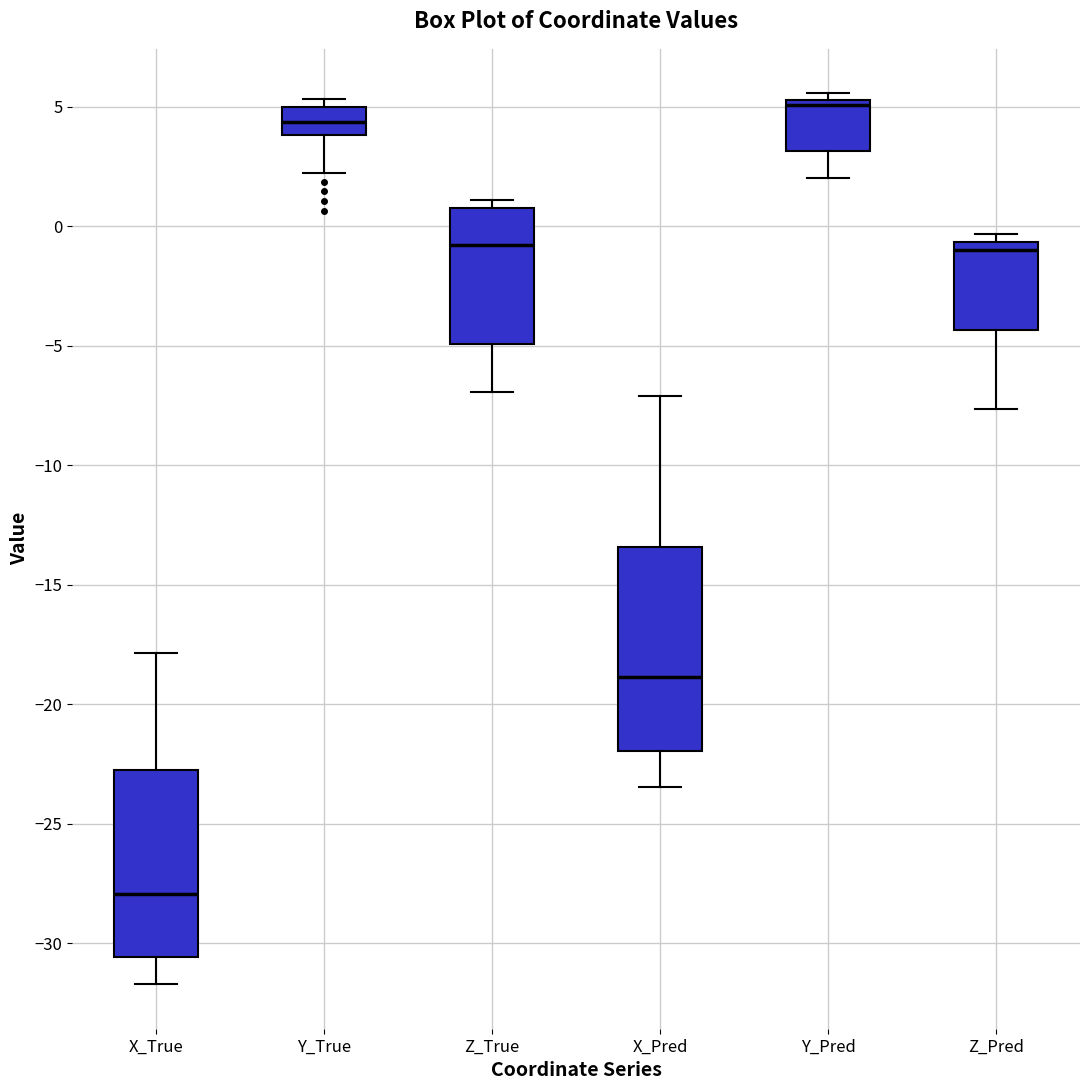

Comparing the boxes themselves (not the whiskers), which one is the tallest?

X_Pred